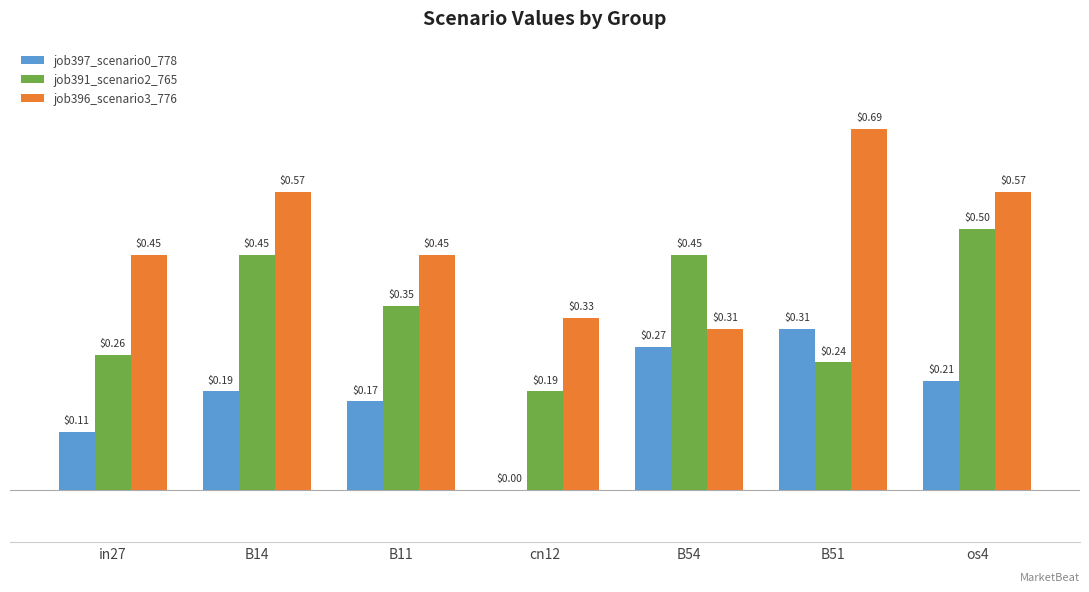

Which series has the largest total across all categories?

job396_scenario3_776